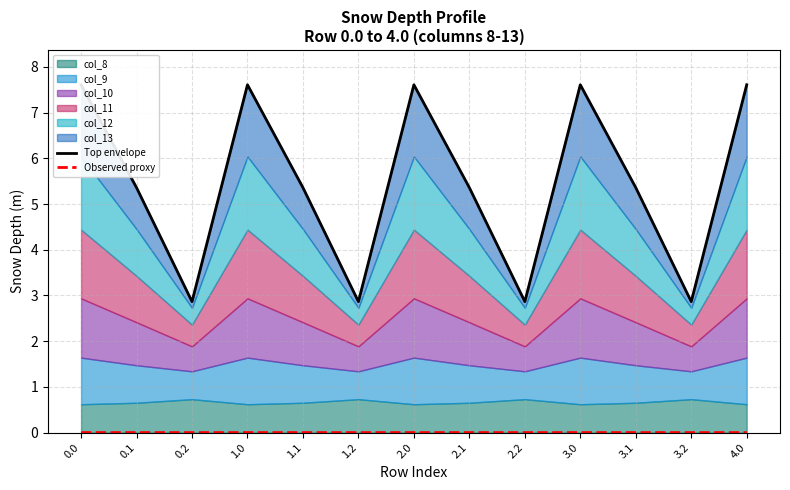

What position from the right is 0.1?

12